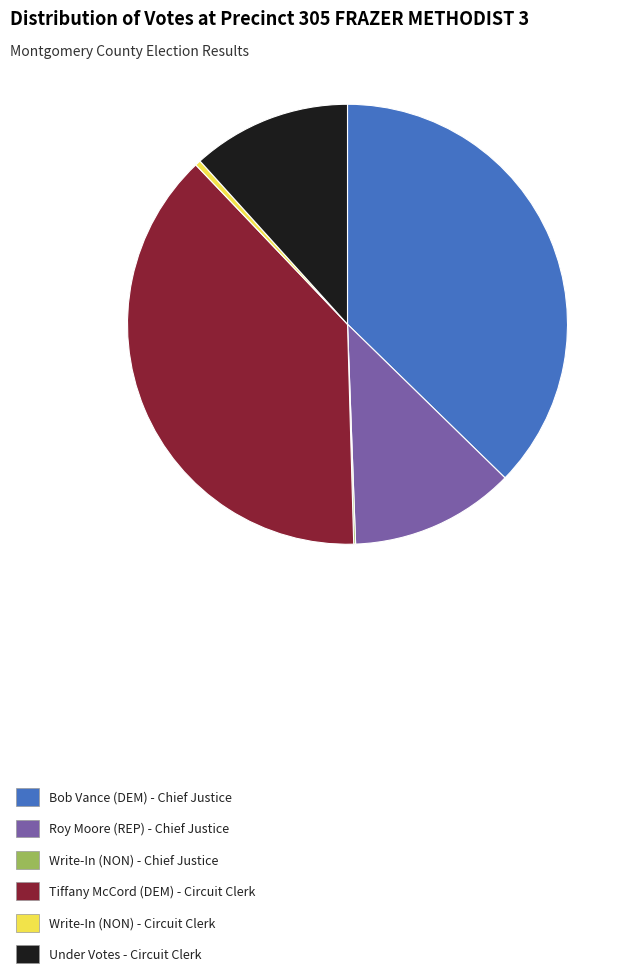

True or false: Roy Moore (REP) - Chief Justice accounts for 12% of the total.

True